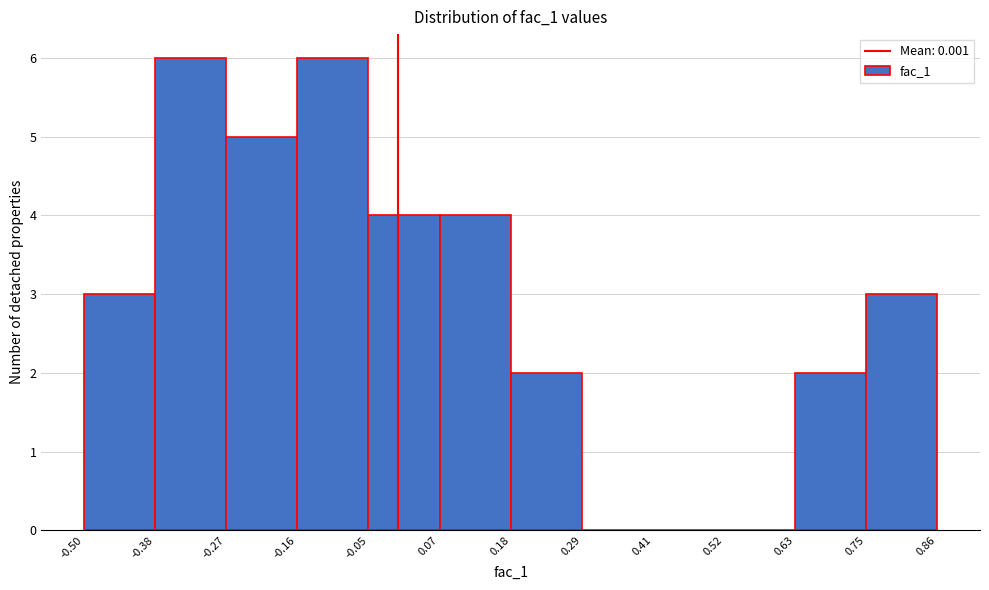

Reading left to right, list every bar in this chart as the range it spans on the x-axis followed by its height. The values are not printed on the chart, so give them approximately, as read against the axis.

-0.50 to -0.38: 3
-0.38 to -0.27: 6
-0.27 to -0.16: 5
-0.16 to -0.05: 6
-0.05 to 0.07: 4
0.07 to 0.18: 4
0.18 to 0.29: 2
0.29 to 0.41: 0
0.41 to 0.52: 0
0.52 to 0.63: 0
0.63 to 0.75: 2
0.75 to 0.86: 3